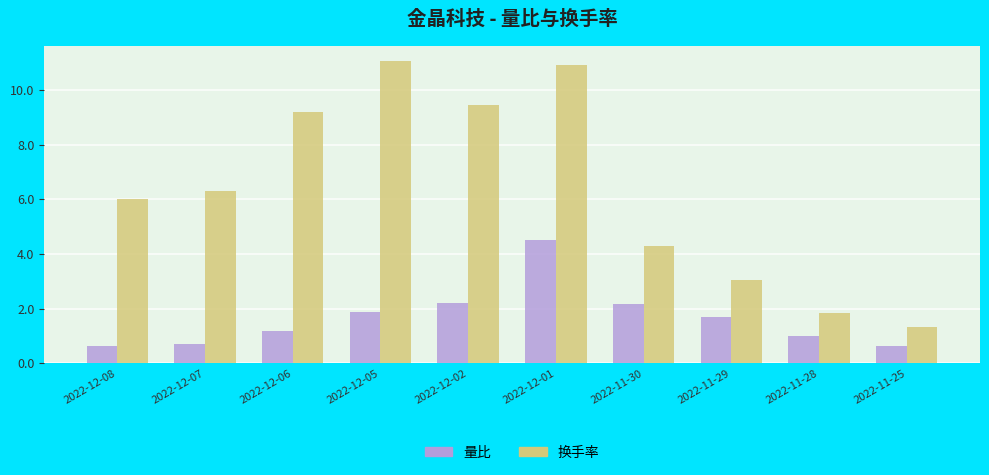

What is the difference between the maximum and minimum values in the 换手率 series?

9.7